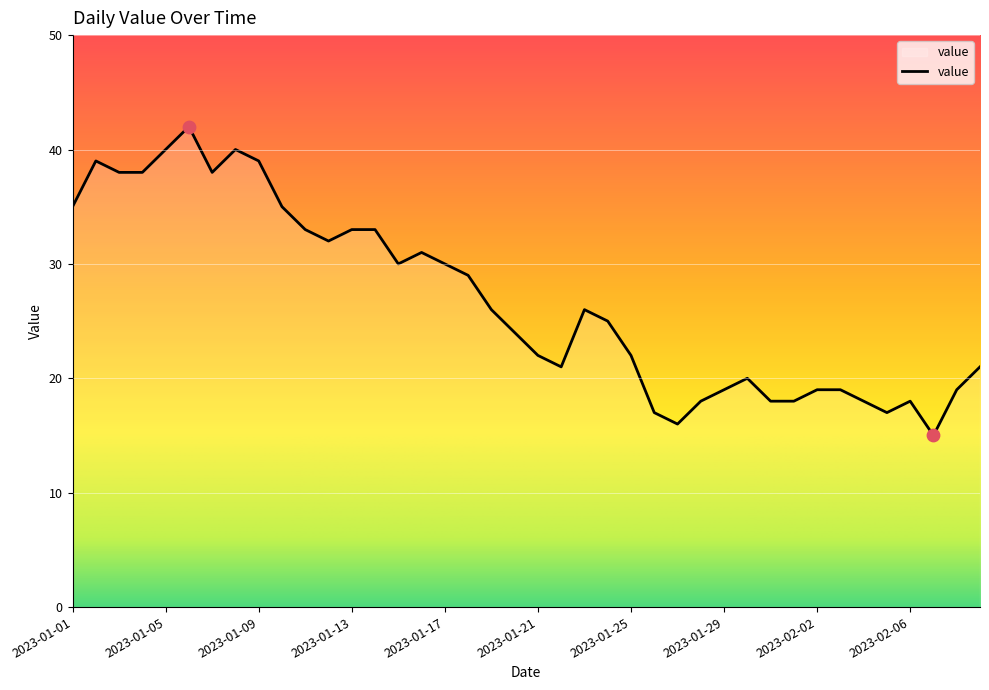

What is the difference between the maximum and minimum values?

27